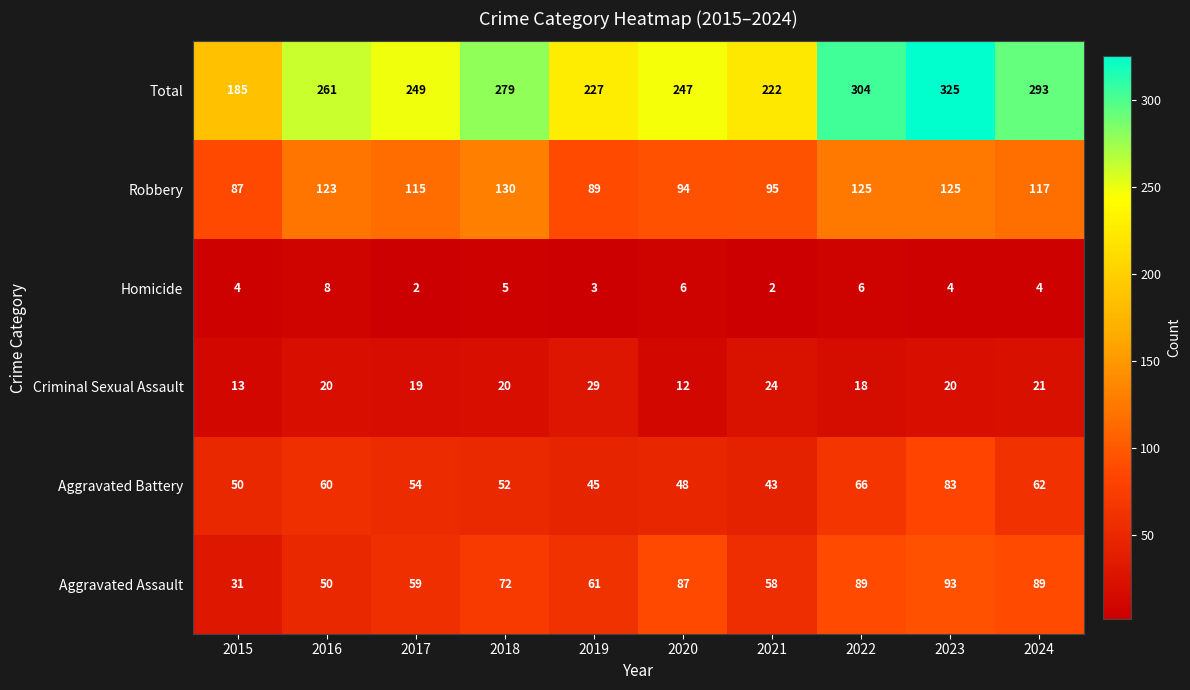

What is the highest value of the Aggravated Battery series?

83